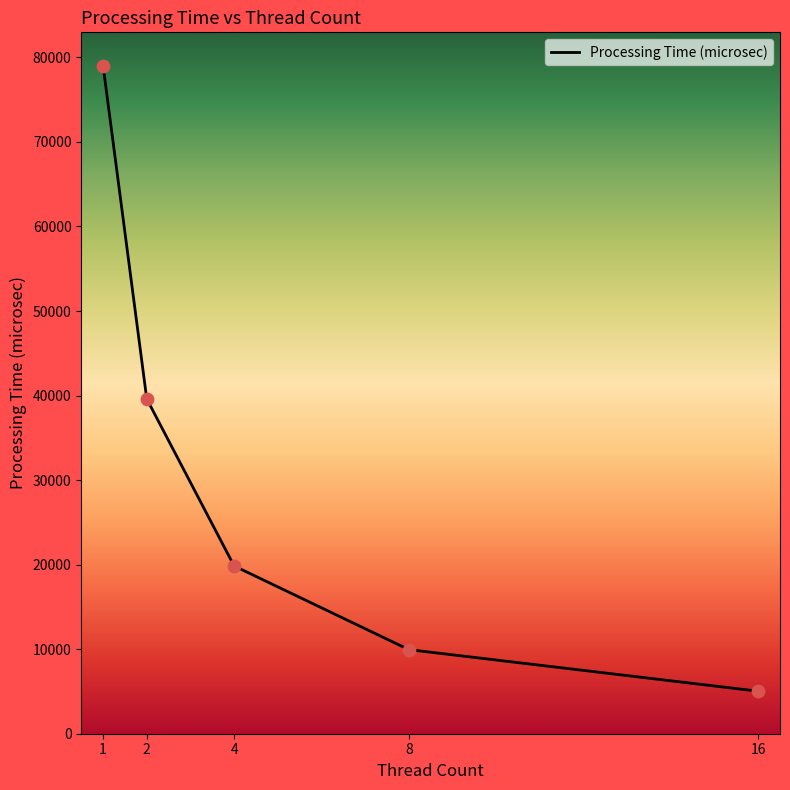

Between 16 and 4, which is larger?

4